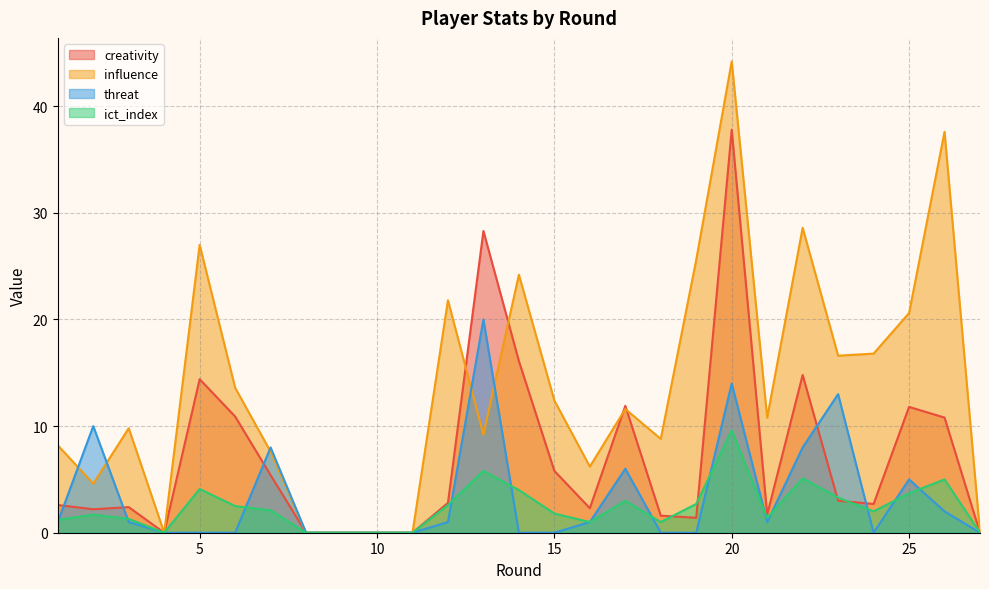

How many data points in threat are above 1?

9